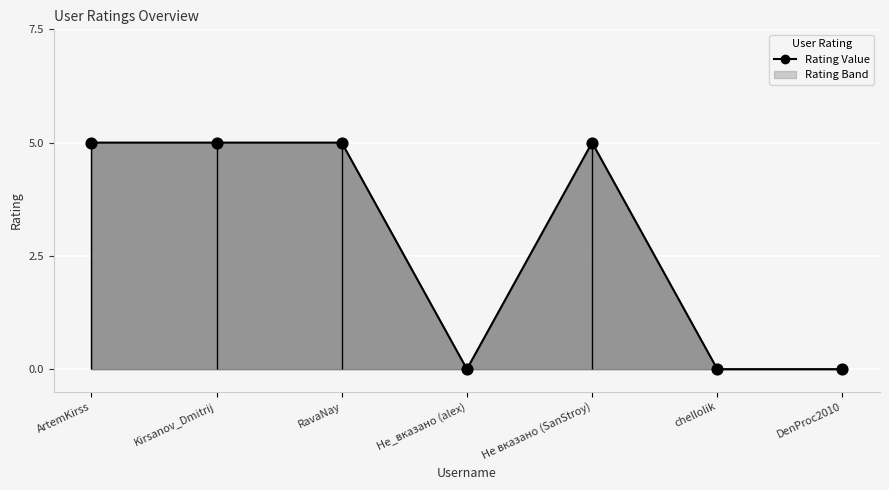

What is the ratio of the value at Не вказано (SanStroy) to the value at ArtemKirss?

1.0